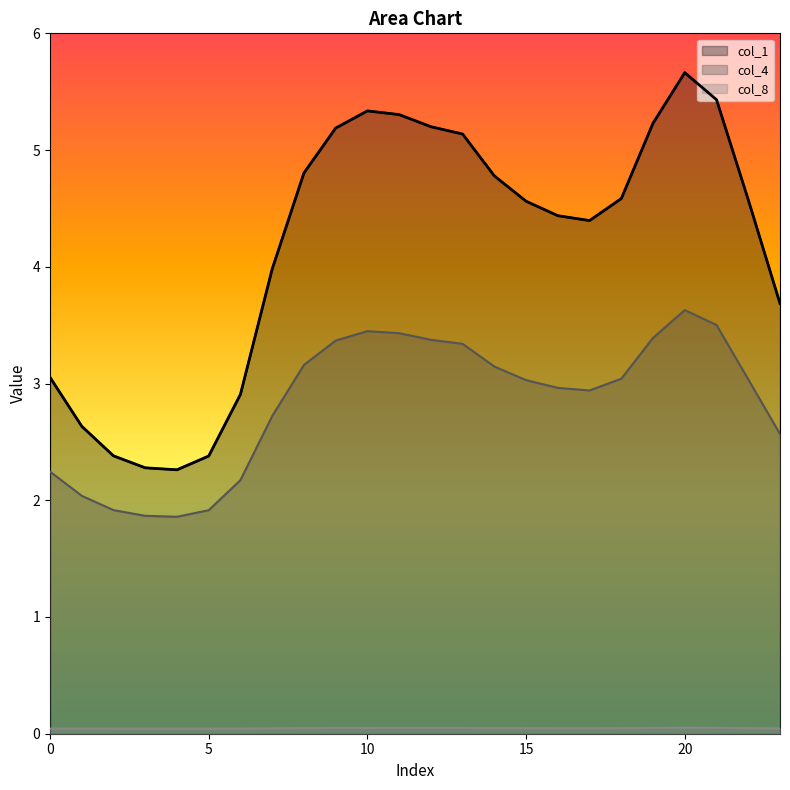

True or false: col_4 and col_8 cross at least once.

False